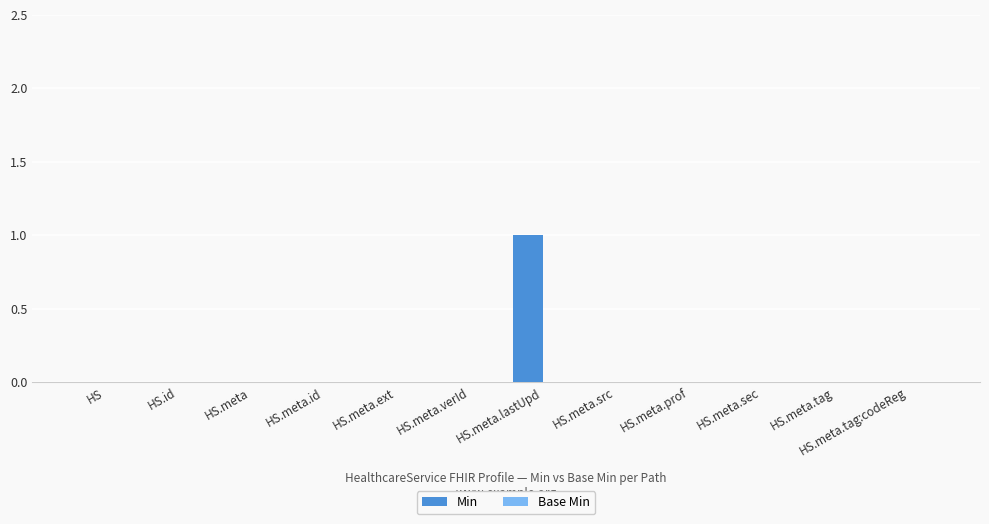

How many distinct data groups are displayed?

1